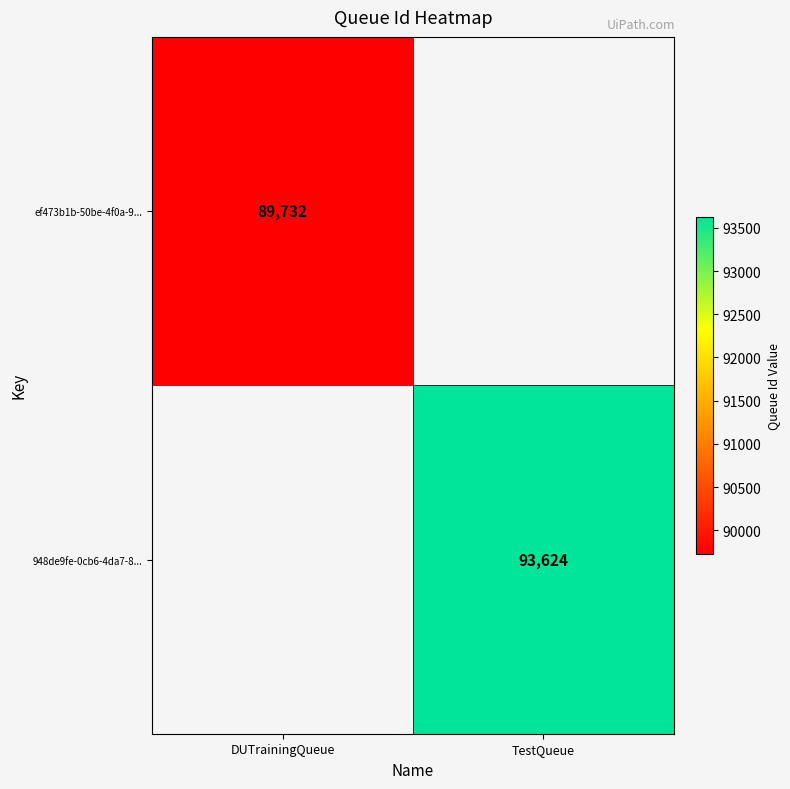

The ef473b1b-50be-4f0a-9... series shows 89732 at DUTrainingQueue. True or false?

True